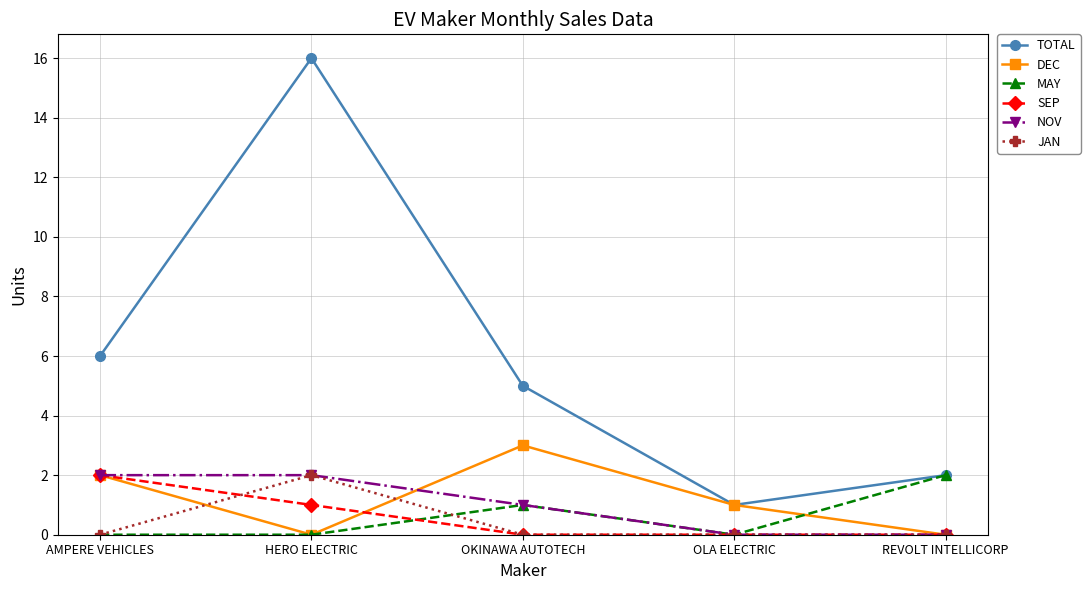

What position from the right is OLA ELECTRIC?

2